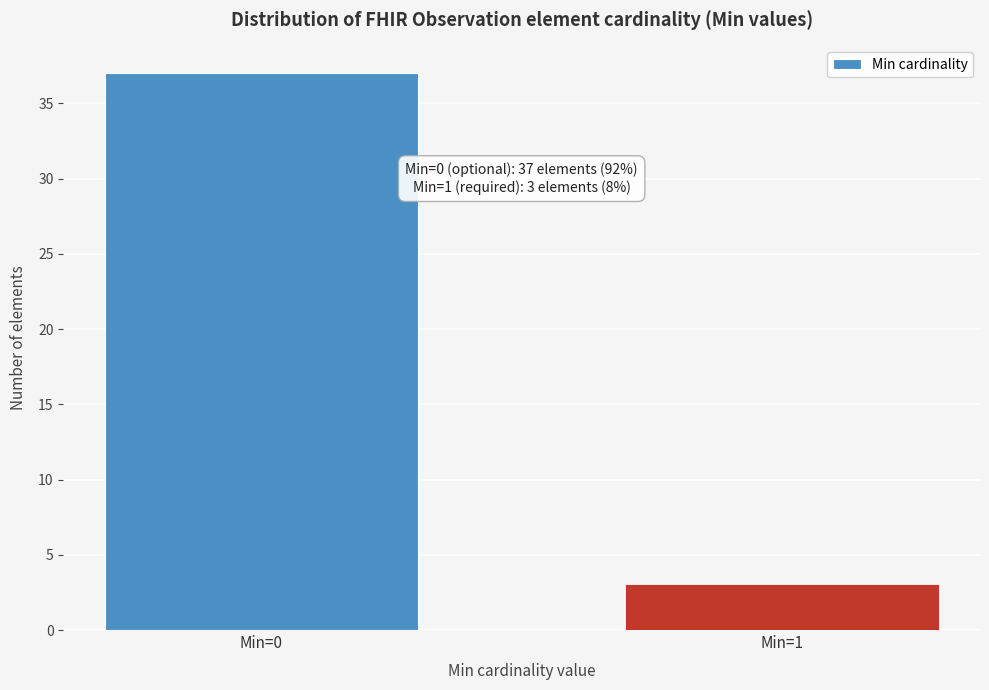

Reading left to right, what are all the values shown in this chart?

37	3